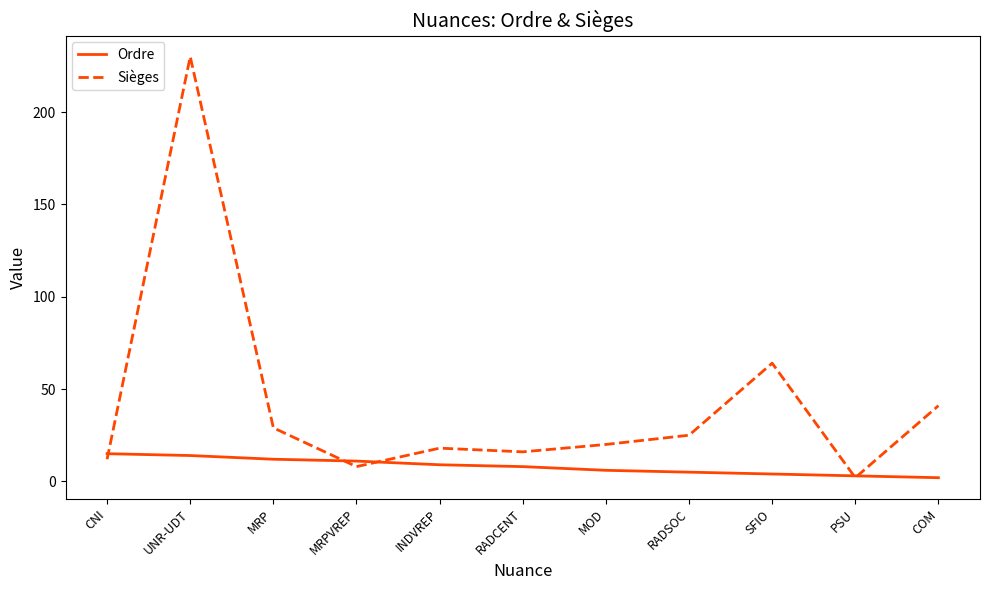

At which label is Sièges closest to 116?

SFIO